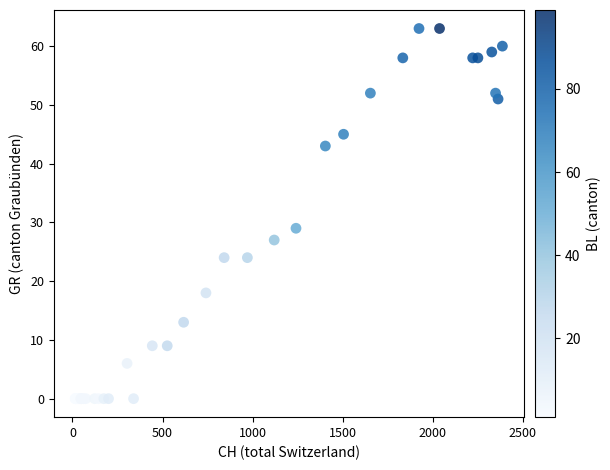

What Y value in the scatter plot is closest to 31?

29